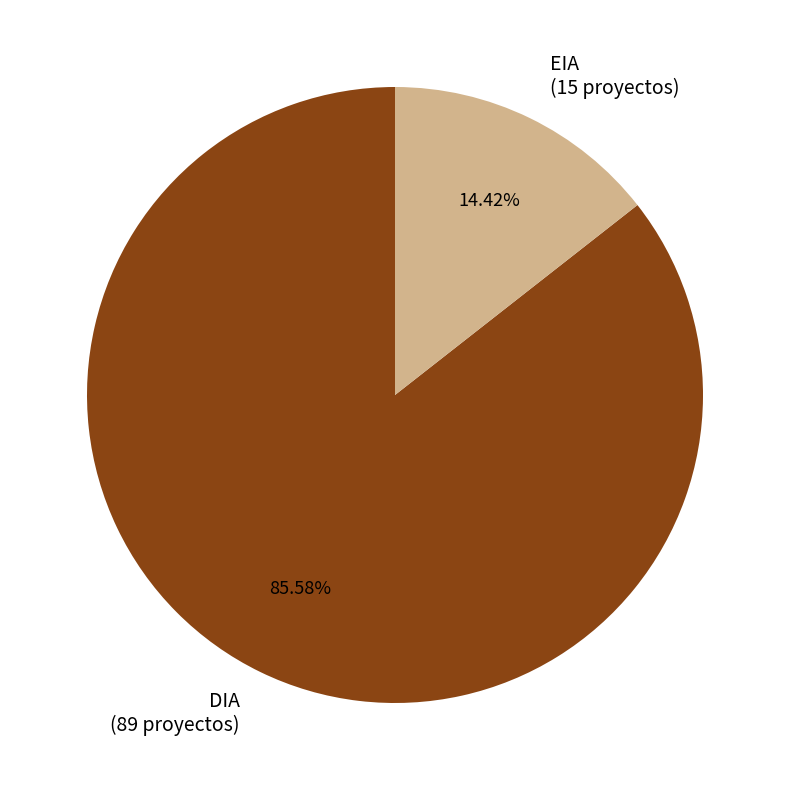

Does any single category account for the majority?

Yes